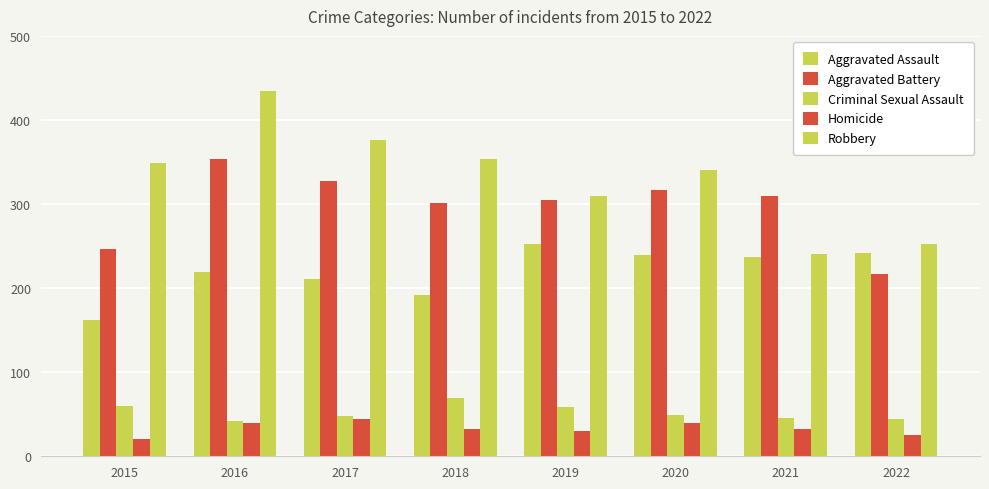

How many values in the Aggravated Assault series are below 237?

4